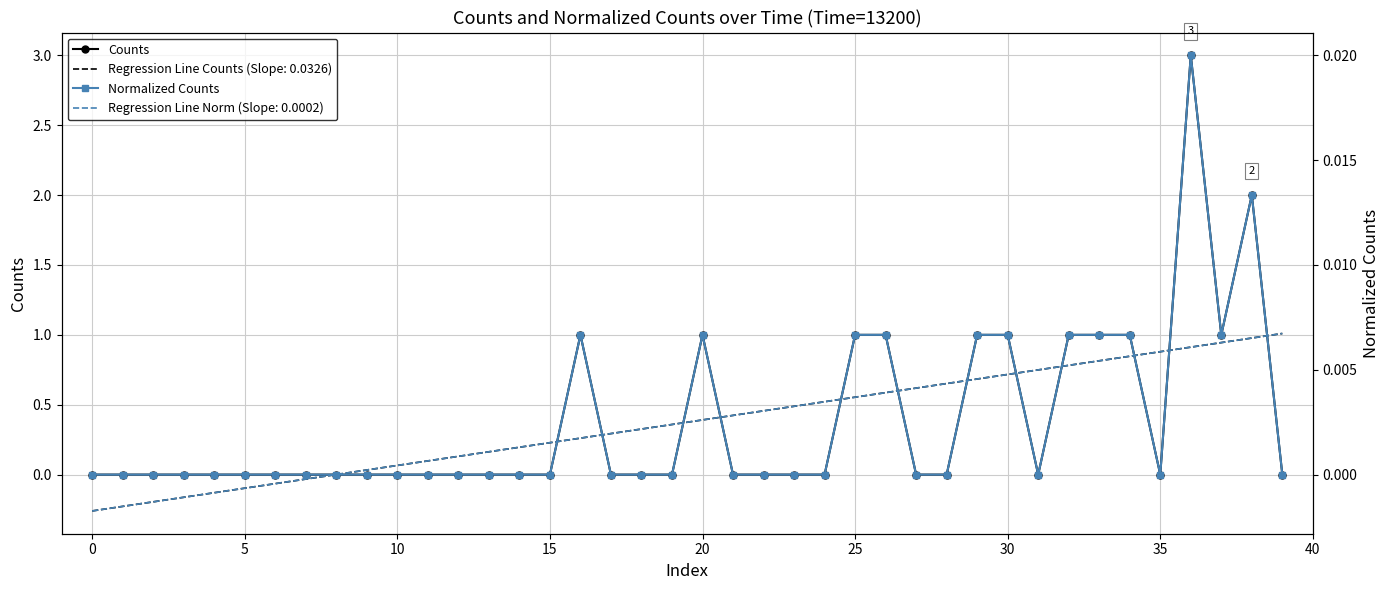

Which series has the widest spread of values?

Counts